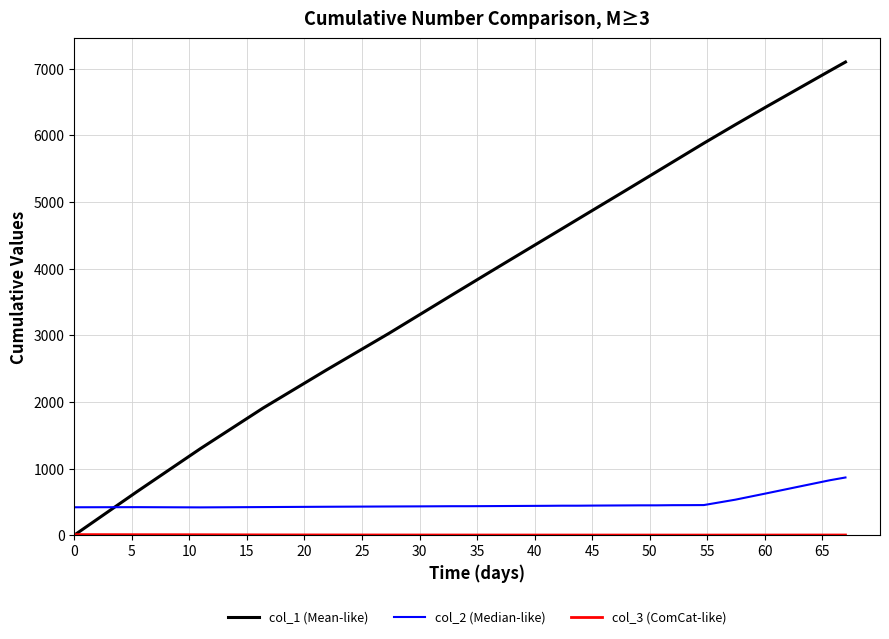

Which series has the largest total across all categories?

col_1 (Mean-like)